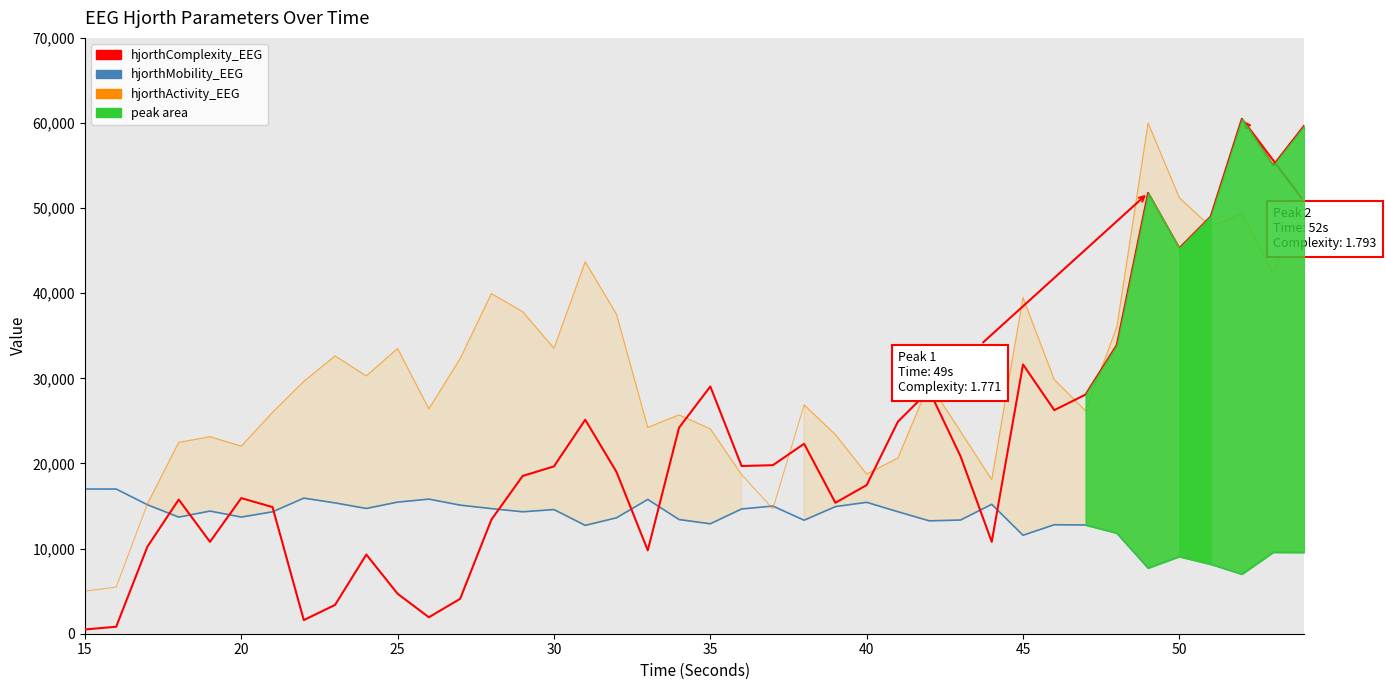

What is the difference between the second highest and minimum values in the hjorthMobility_EEG series?

9999.0